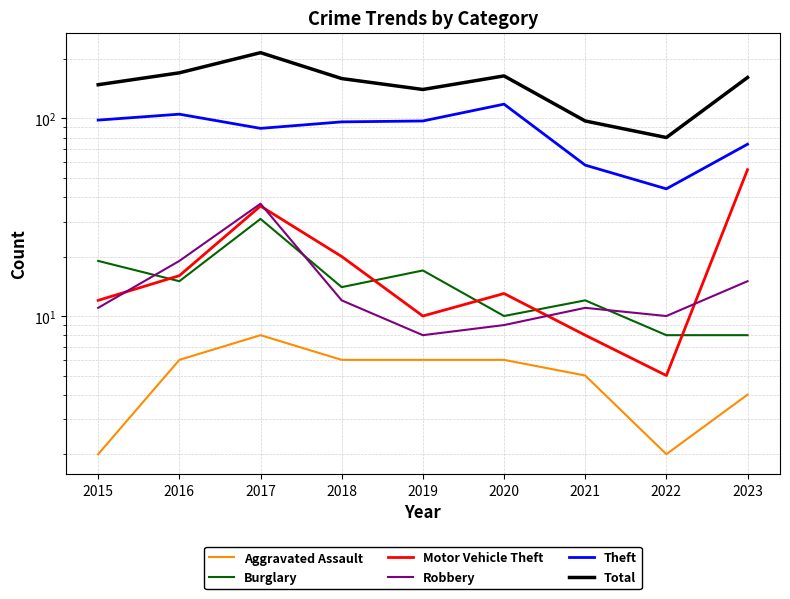

How many values in the Theft series are below 96?

4